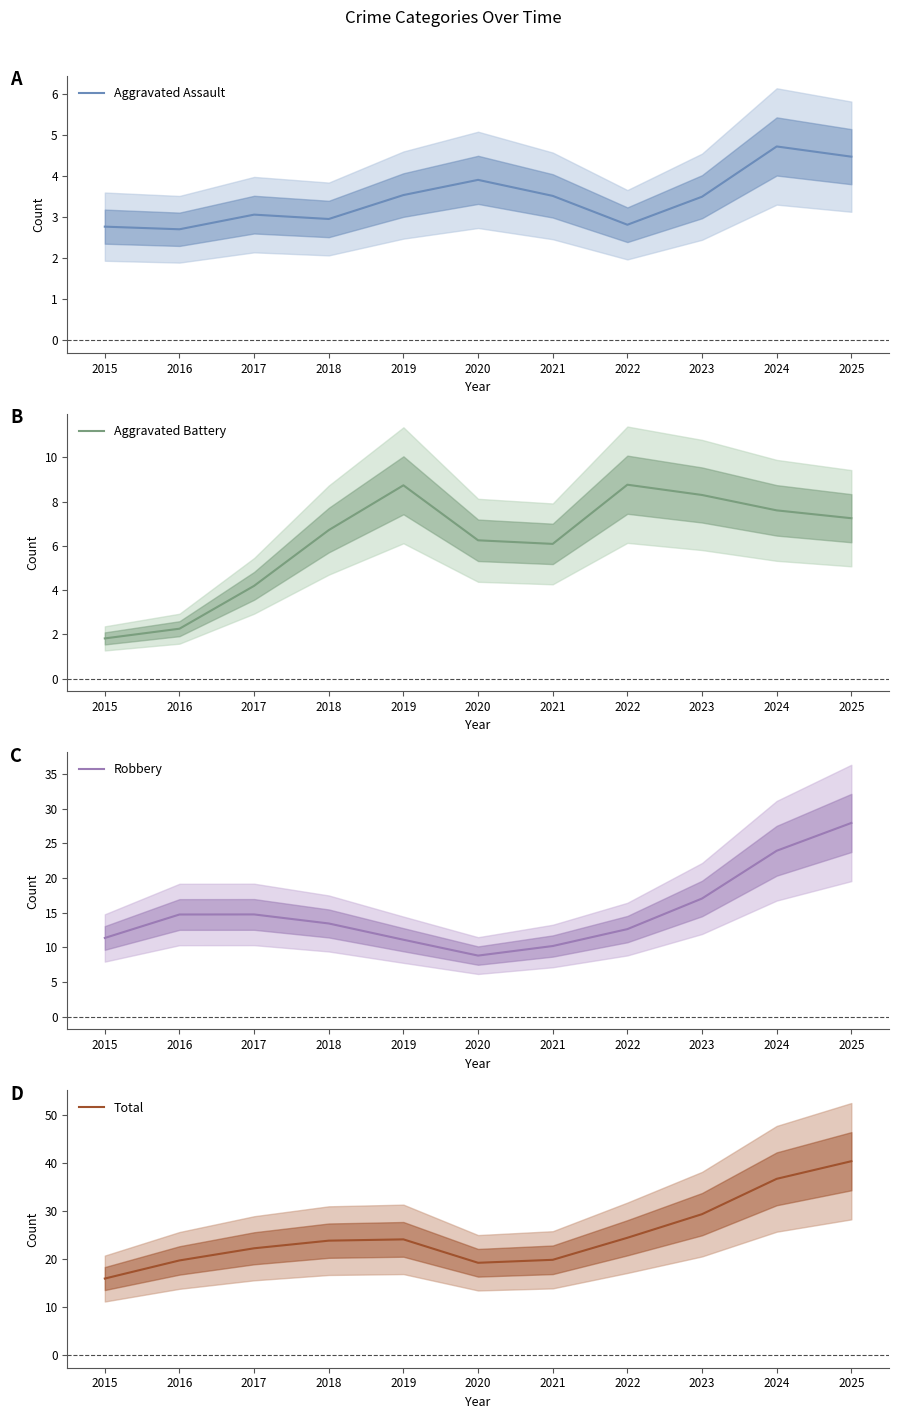

What is the spread (max minus min) of values at 2020?

15.3